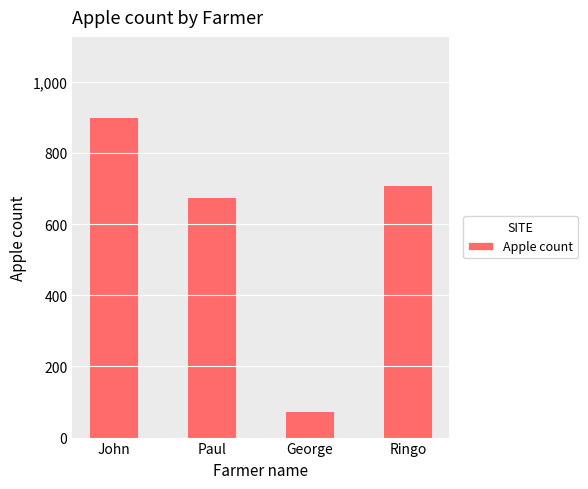

What is the change in value from John to George?

-825